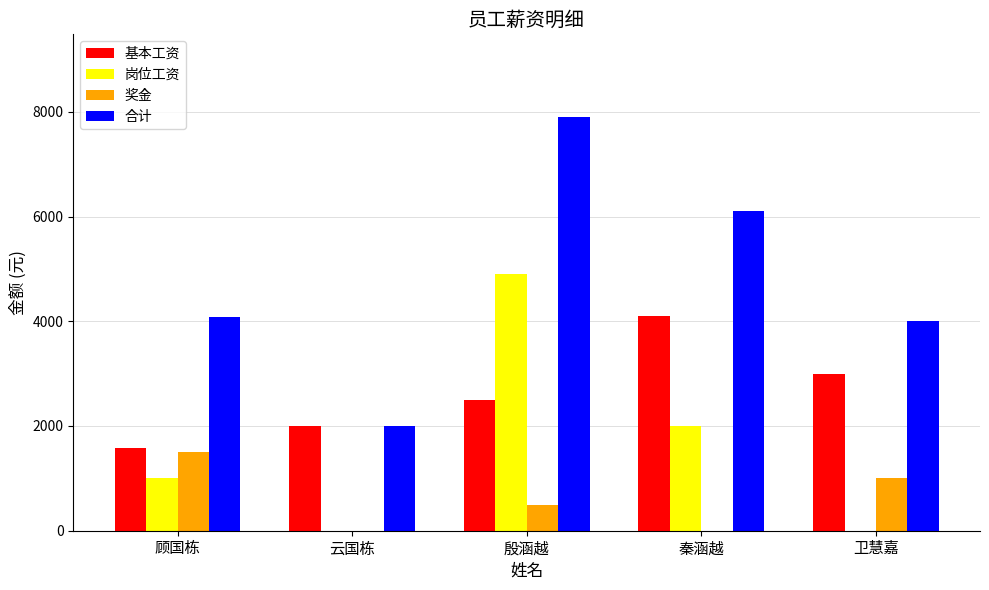

At which category is the sum across all series the highest?

殷涵越